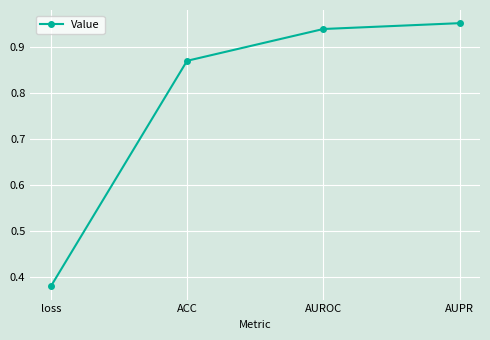

Is it true that the value at AUROC is 0.2?

False